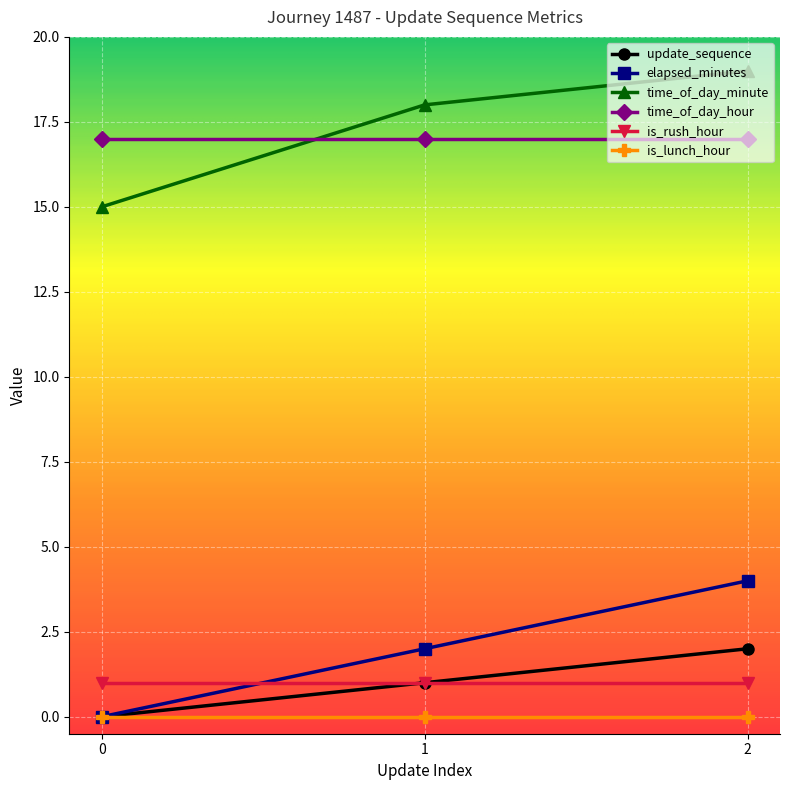

The elapsed_minutes series shows 2 at 1. True or false?

True